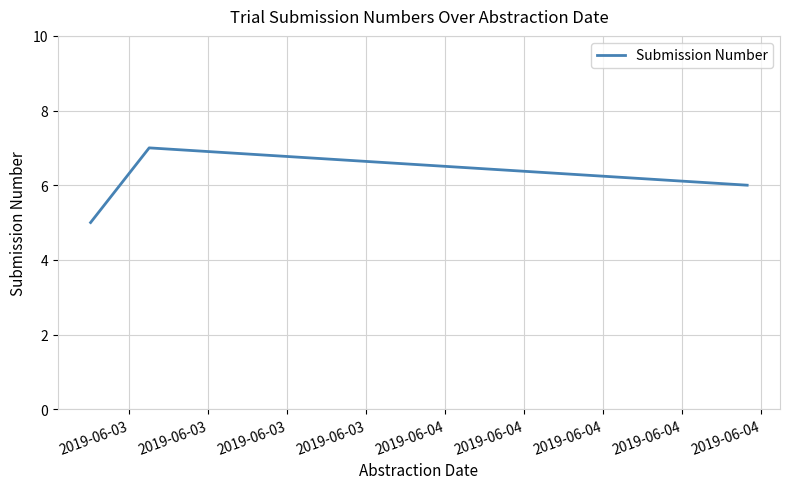

Count the values in the range 5 to 7.

3